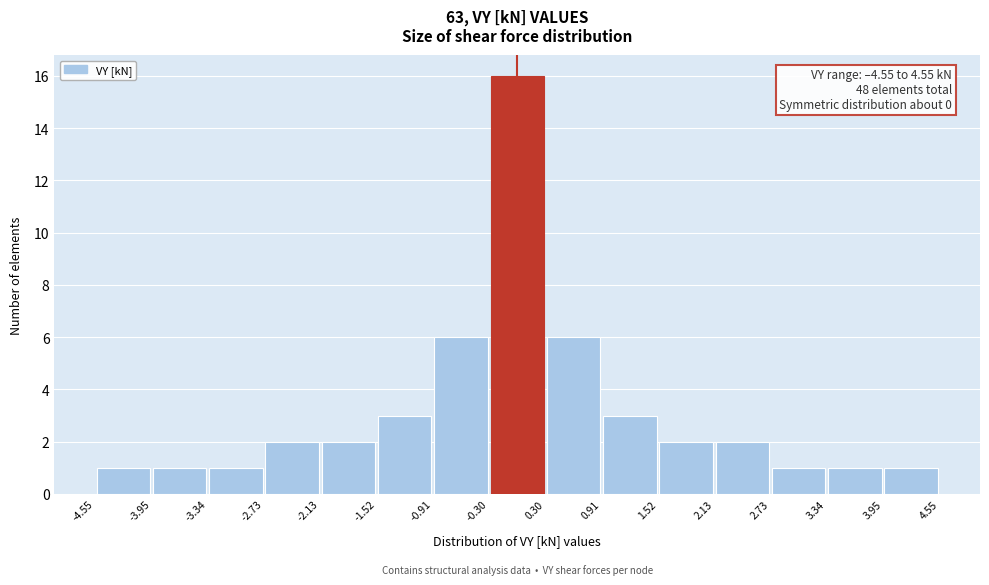

Which range on the x-axis has the tallest bar?

-0.30 to 0.30